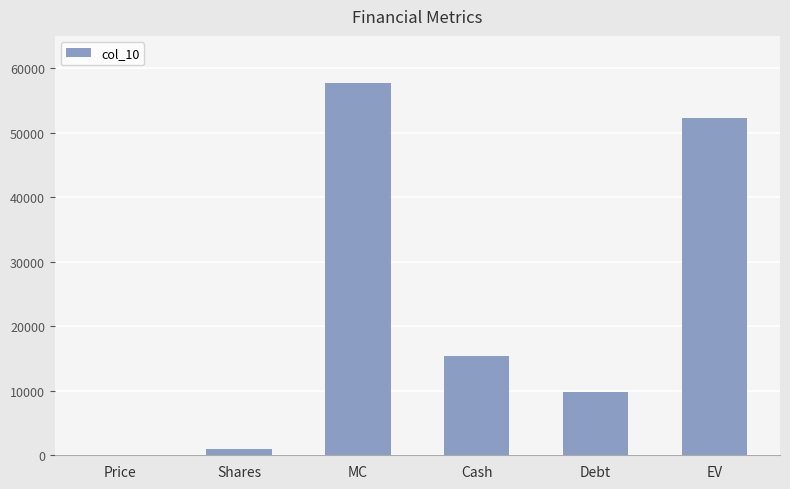

How many distinct data groups are displayed?

1